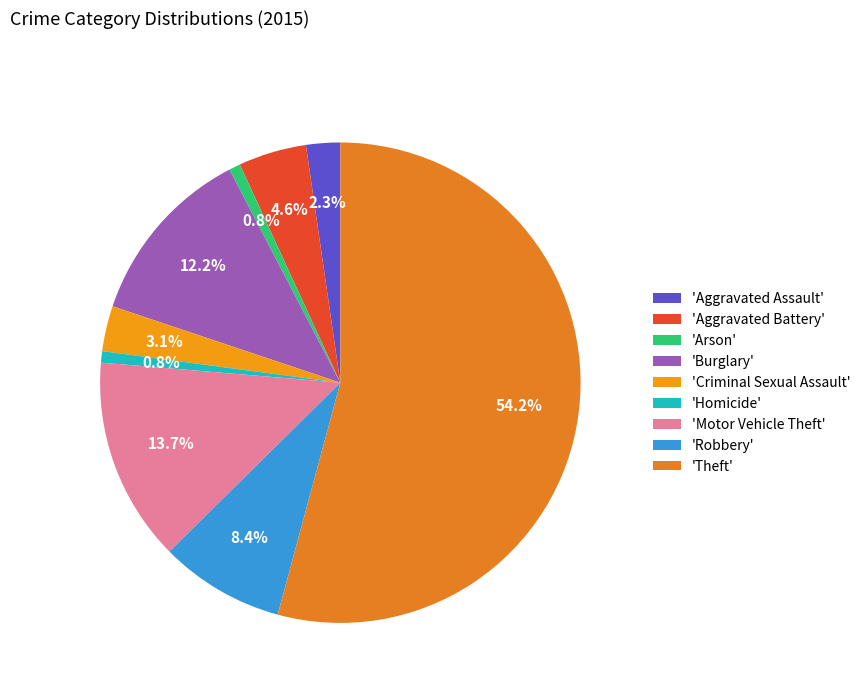

Does any single category account for the majority?

Yes